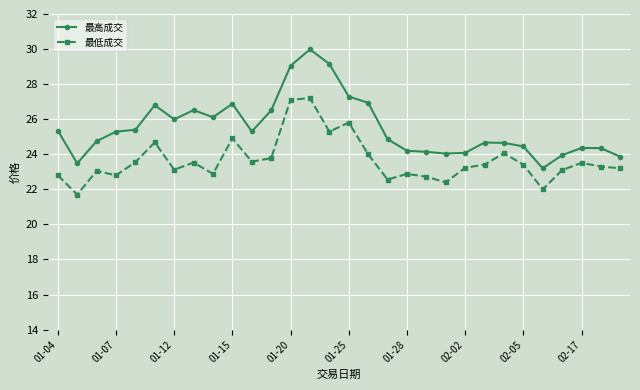

Which series has the largest total across all categories?

最高成交